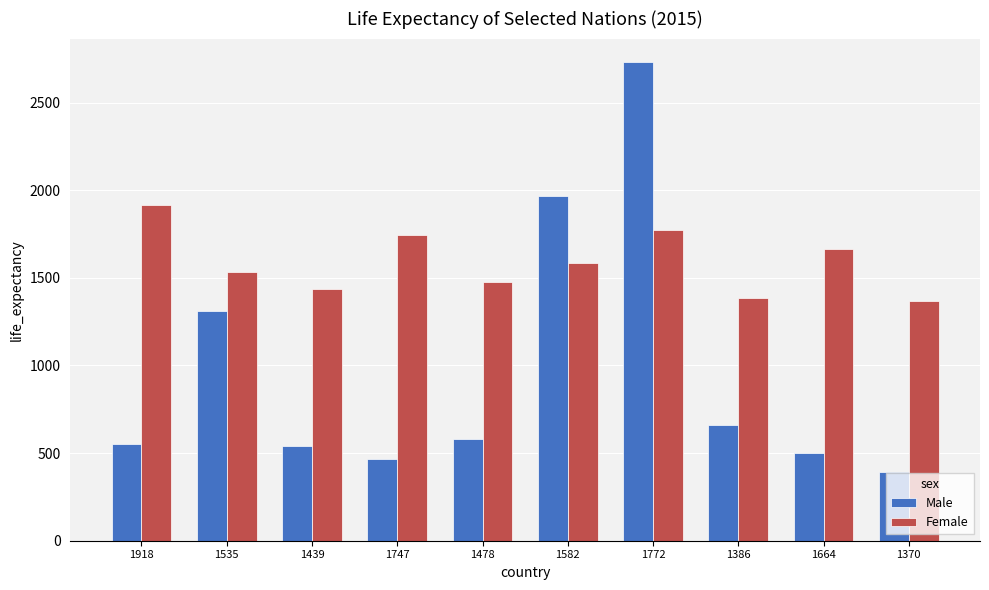

The Female series shows 1386 at 1386. True or false?

True